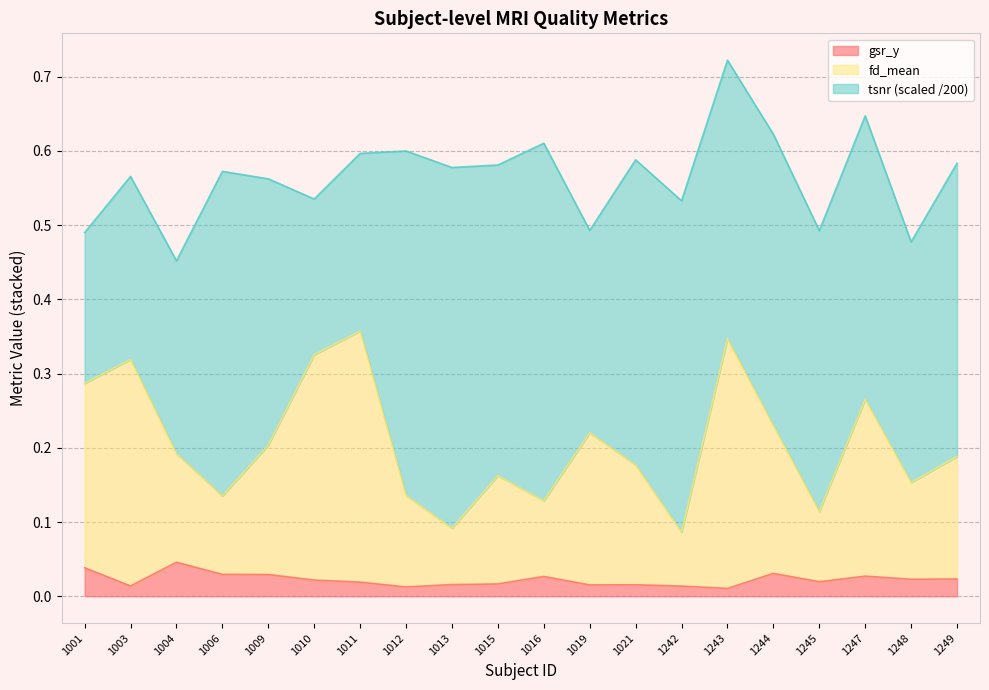

Between 1006 and 1021, which series saw the biggest shift?

fd_mean